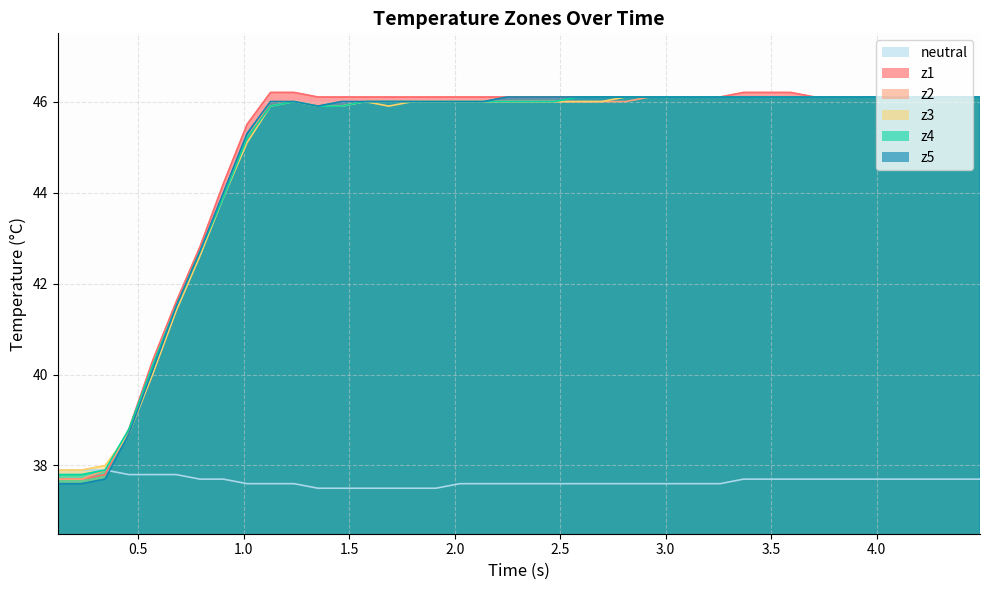

How many data points in z2 are less than 46?

11